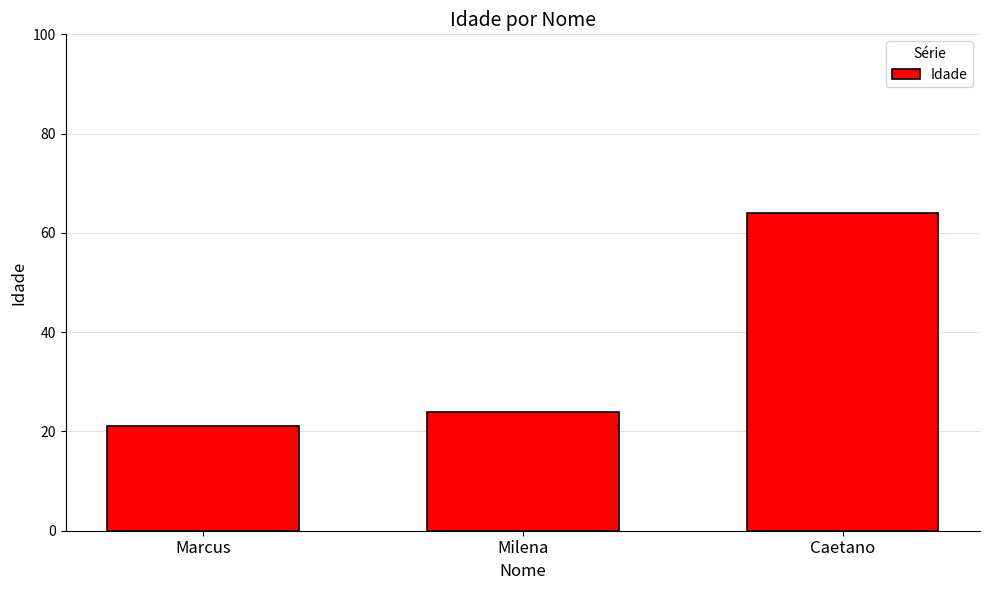

True or false: the data shows 21 at Marcus.

True